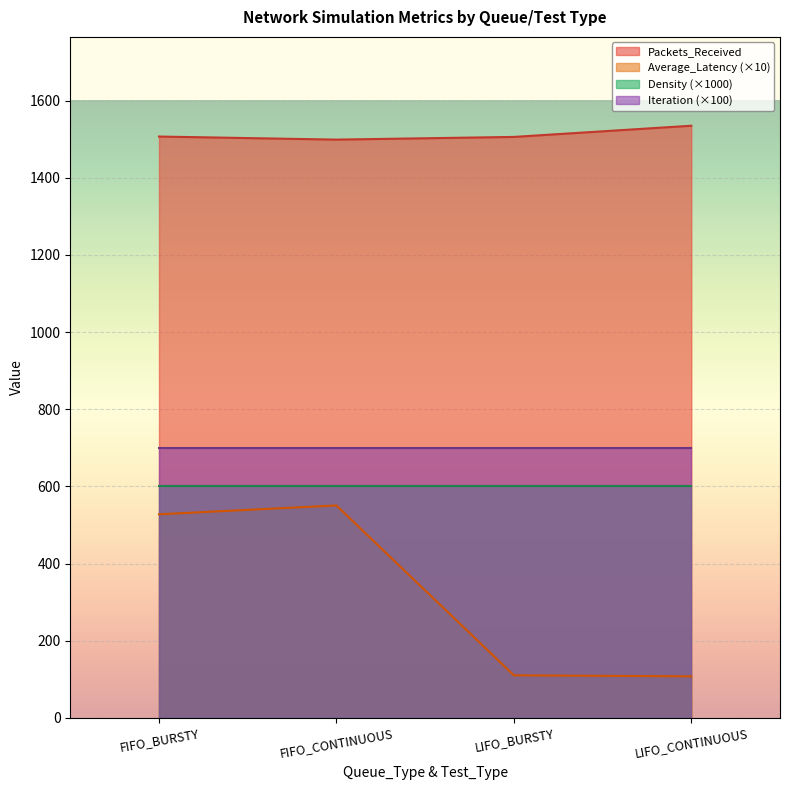

What is the difference between the Average_Latency values at FIFO_CONTINUOUS and LIFO_BURSTY?

440.3